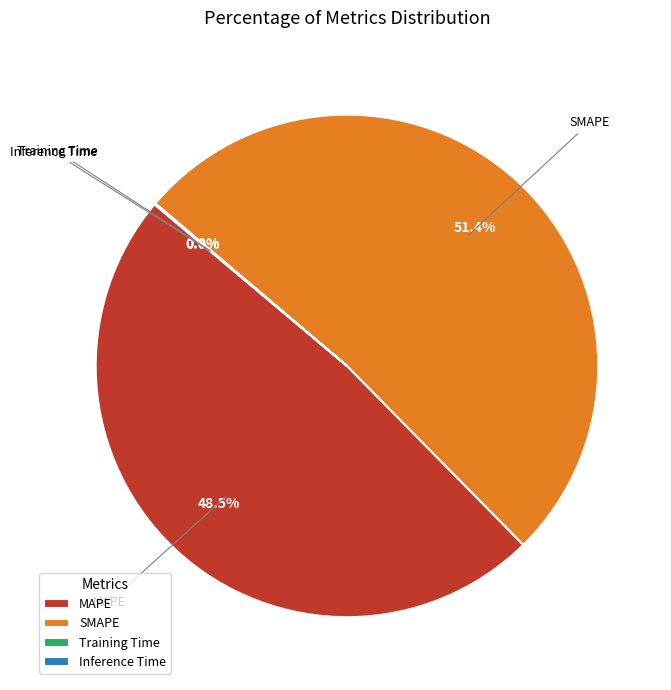

Does MAPE account for over 50% of the chart?

No